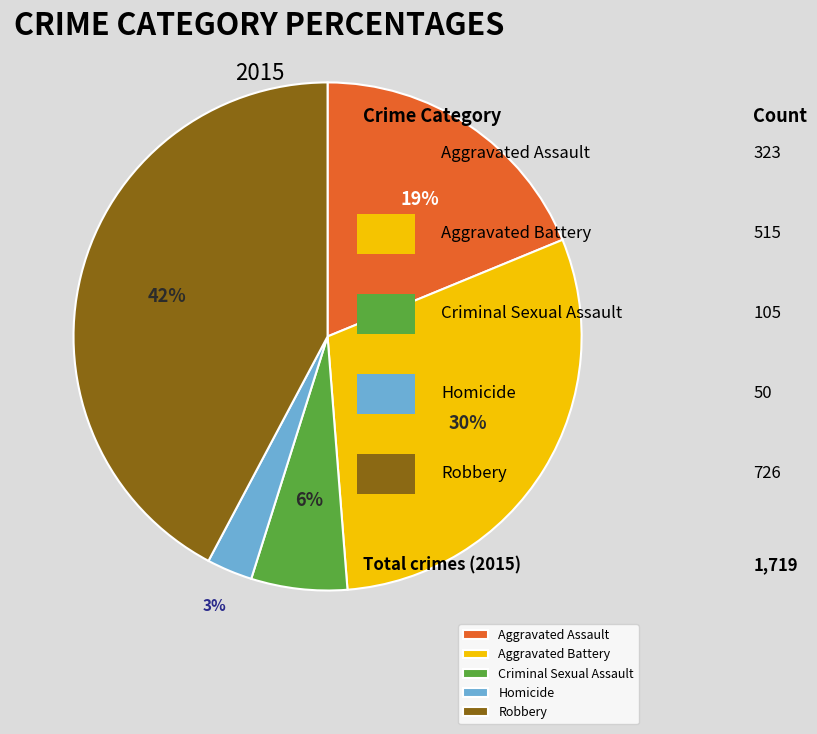

To the nearest percent, what is the difference between the Homicide and Robbery slice percentages?

39%